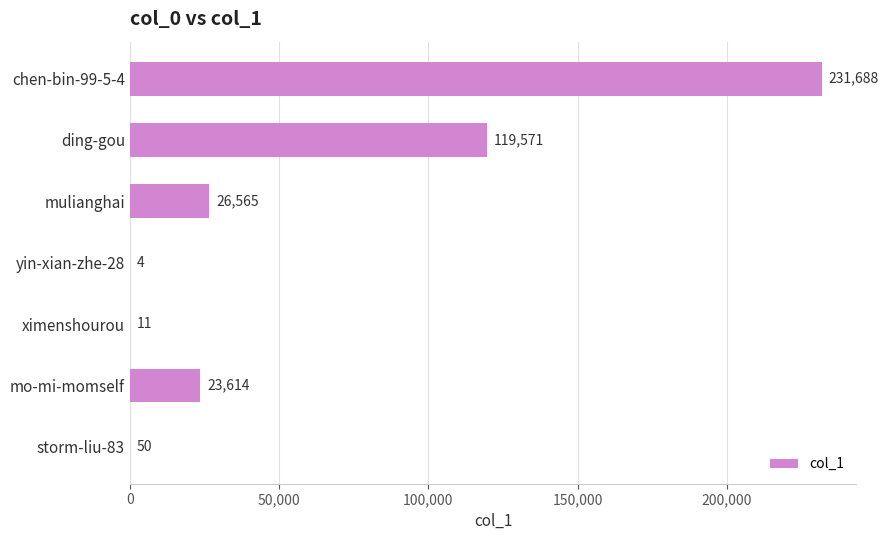

What is the ratio of the value at ding-gou to the value at ximenshourou?

10870.1